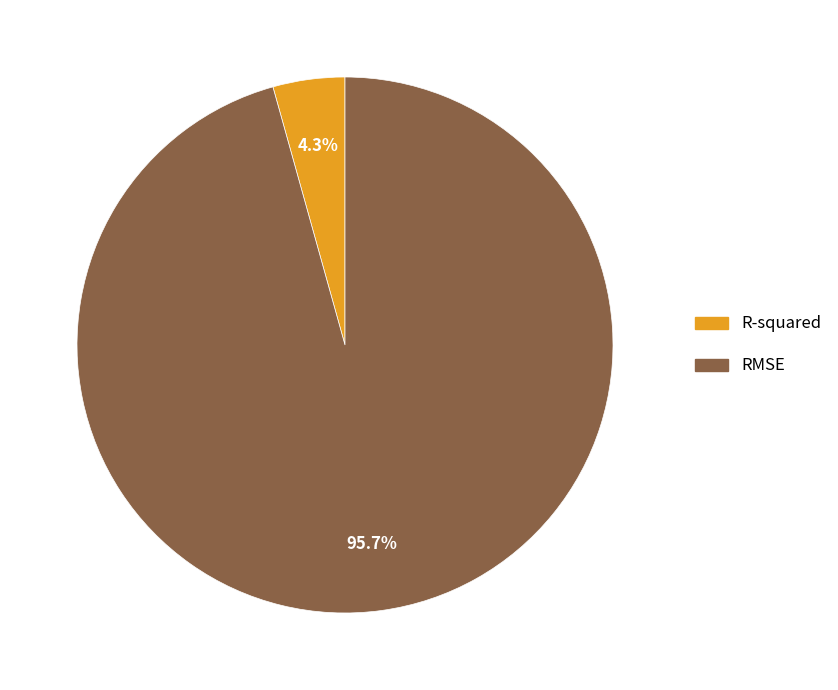

Rank the categories by value from lowest to highest.

R-squared, RMSE